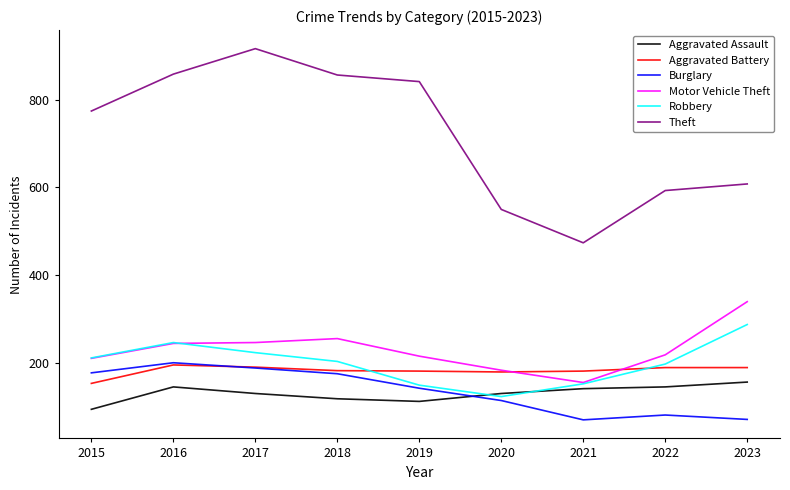

True or false: Motor Vehicle Theft and Aggravated Assault cross at least once.

False